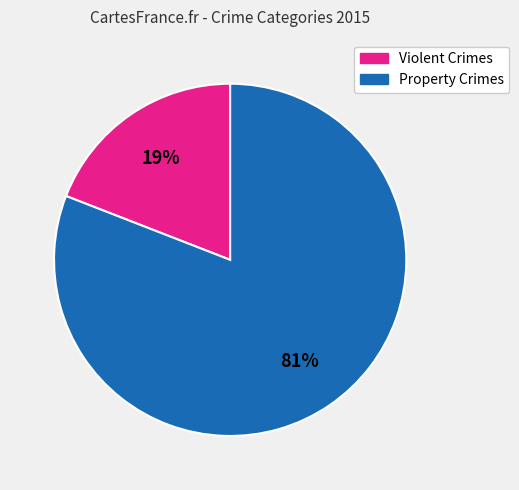

Is there any slice that represents more than half of the pie?

Yes